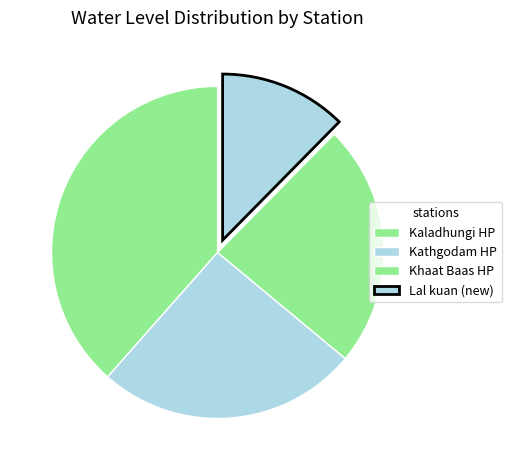

To the nearest percent, what percentage of the pie is Khaat Baas HP?

24%